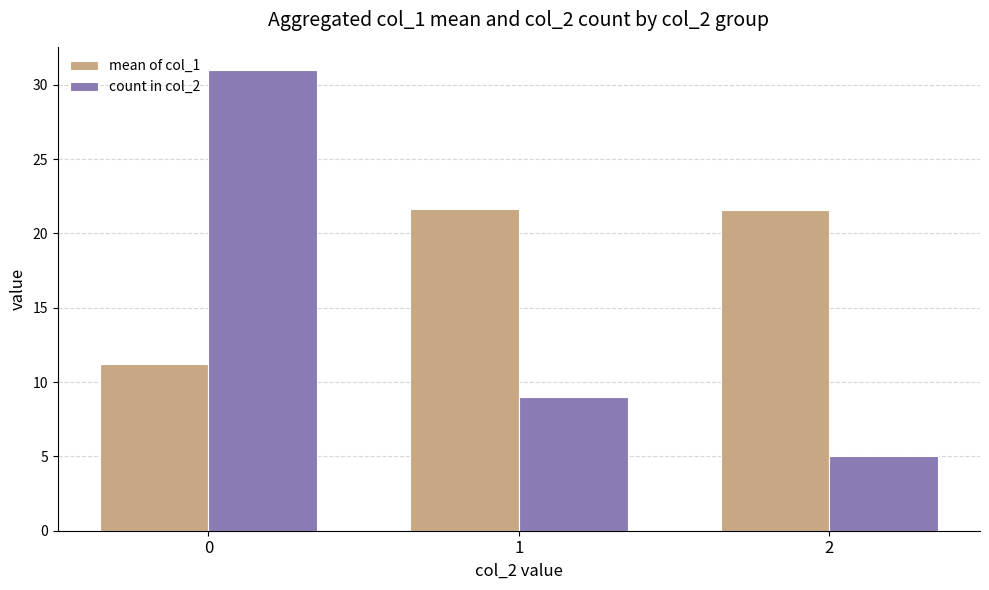

Which series has the largest range (max minus min)?

count in col_2